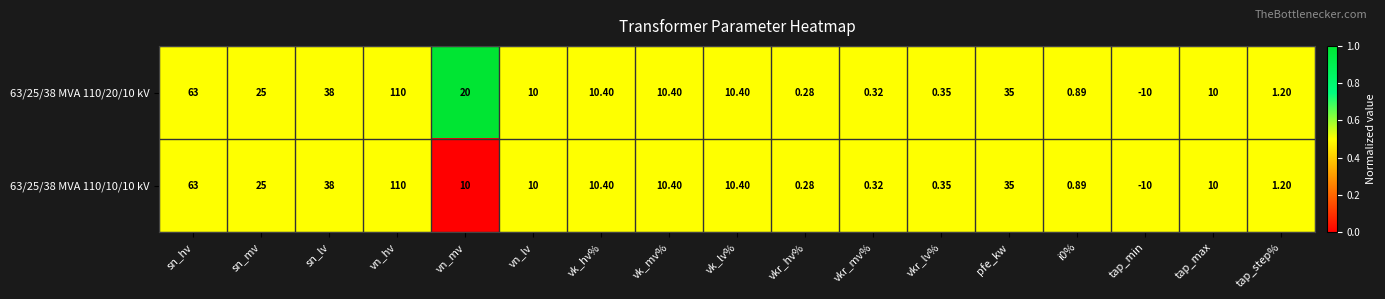

Is the value of 63/25/38 MVA 110/20/10 kV at sn_hv greater than the value of 63/25/38 MVA 110/10/10 kV at pfe_kw?

Yes